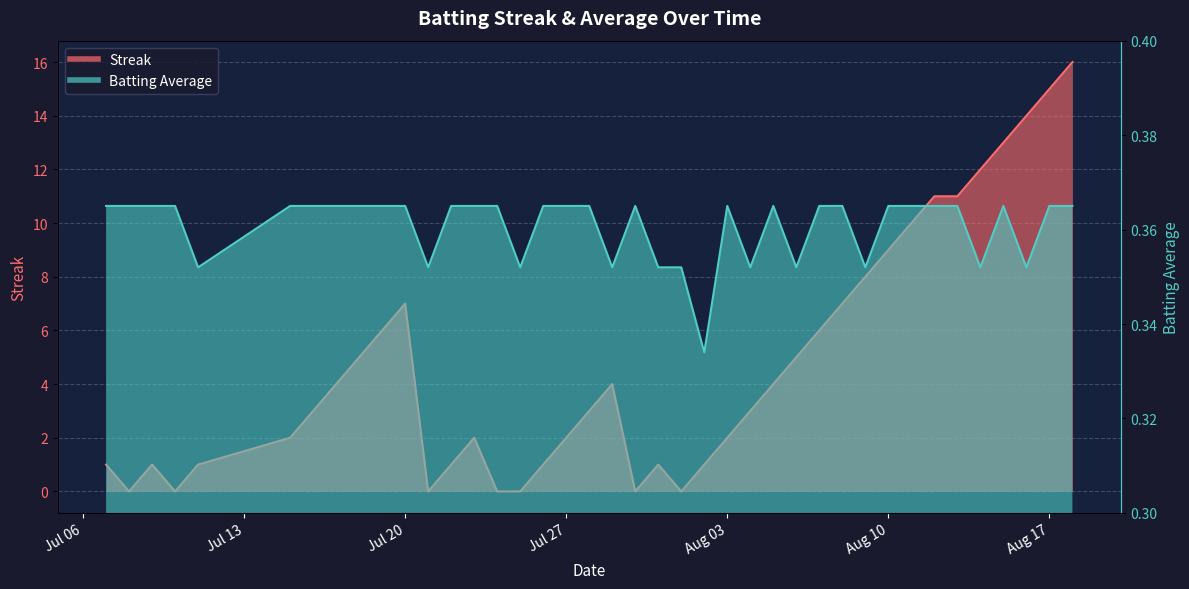

What is the label of the 6th point from the right?

2010-08-13